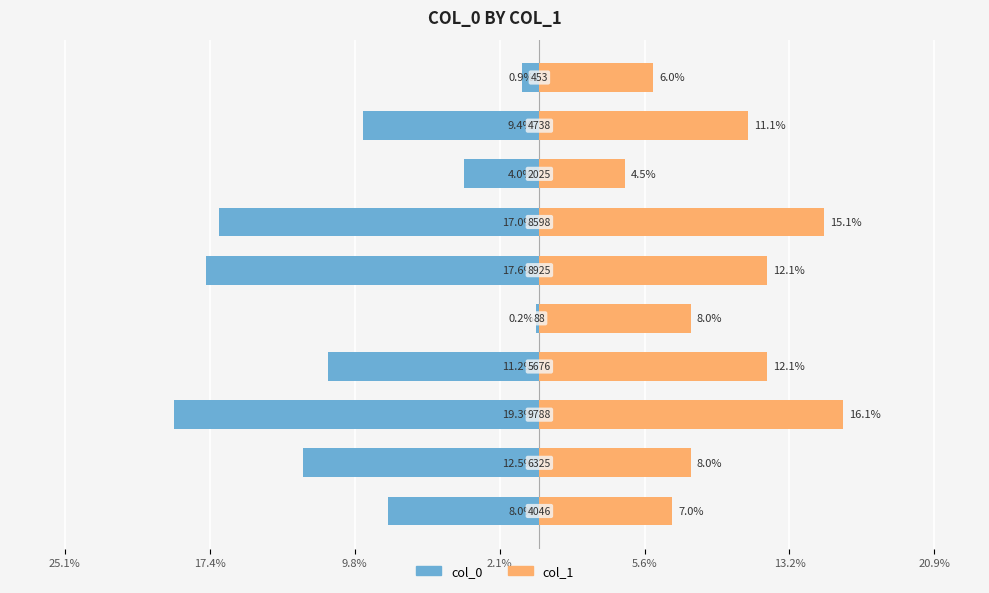

The value of col_1 at 7 is 6.6. True or false?

False